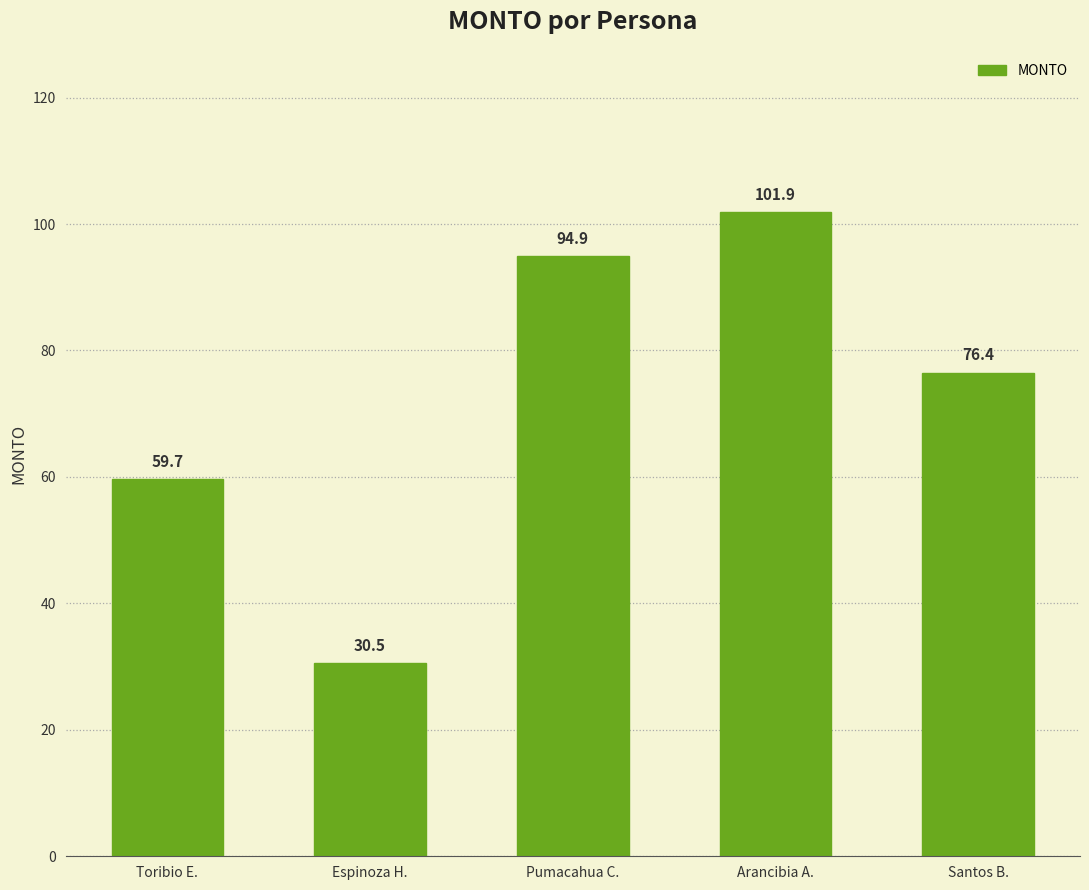

Reading left to right, transcribe all the data shown in this chart.

Toribio E.=59.7	Espinoza H.=30.5	Pumacahua C.=94.9	Arancibia A.=101.9	Santos B.=76.4